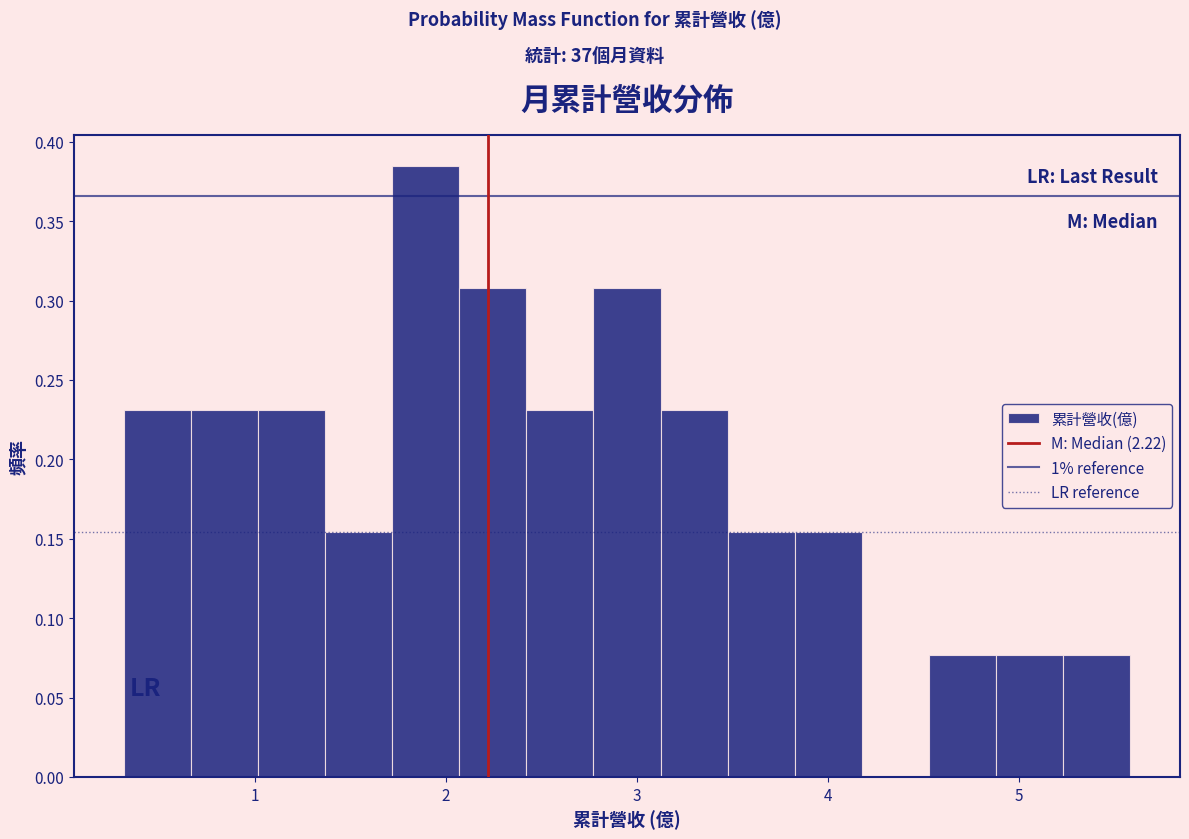

Around what value on the x-axis is the tallest bar? Give the approximate position of its centre, as read against the axis.

1.9